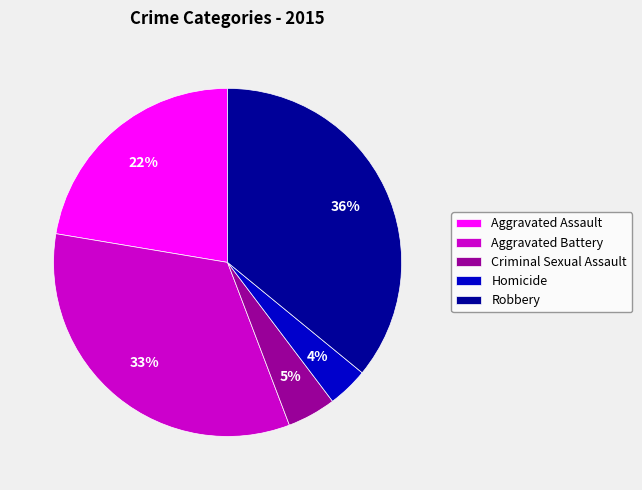

To the nearest percent, what is the average slice percentage?

20%